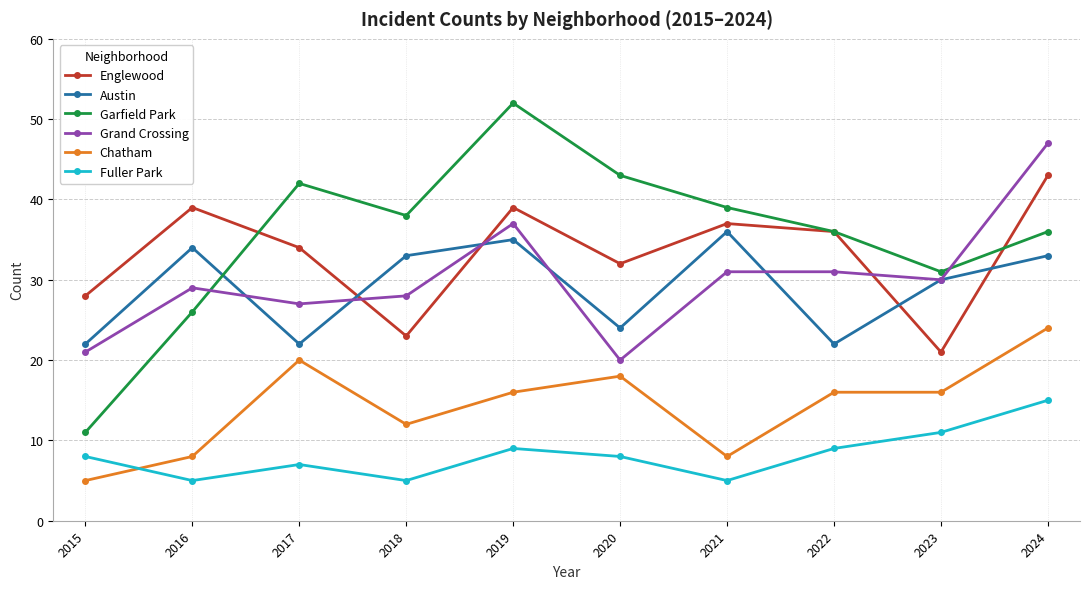

What are all the series names shown in the legend?

Englewood, Austin, Garfield Park, Grand Crossing, Chatham, Fuller Park